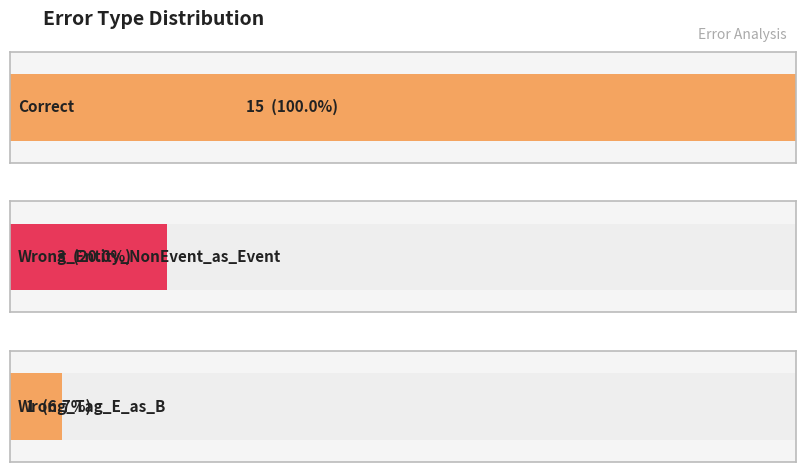

What is the difference between the values at Wrong_Entity_NonEvent_as_Event and Correct?

12